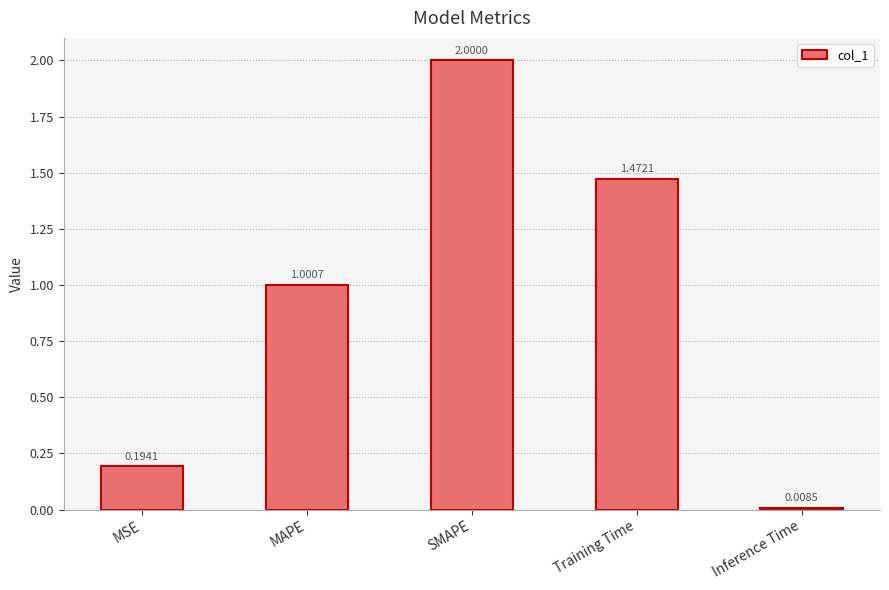

What is the label of the 2nd bar from the right?

Training Time